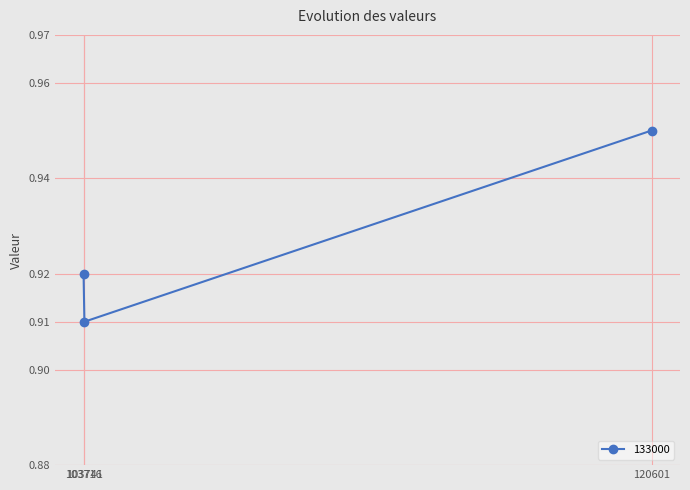

The chart shows a value of 1.5 at 103716. True or false?

False